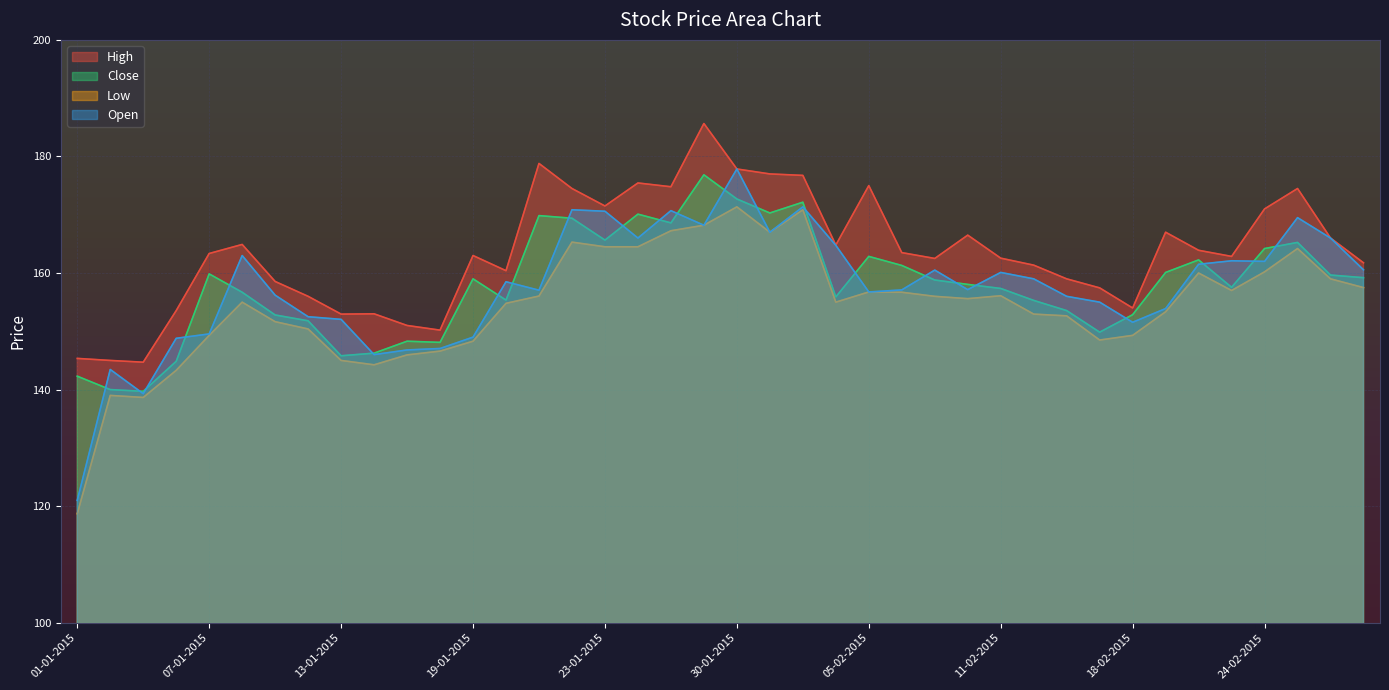

Where does the Low series first go above 155?

21-01-2015